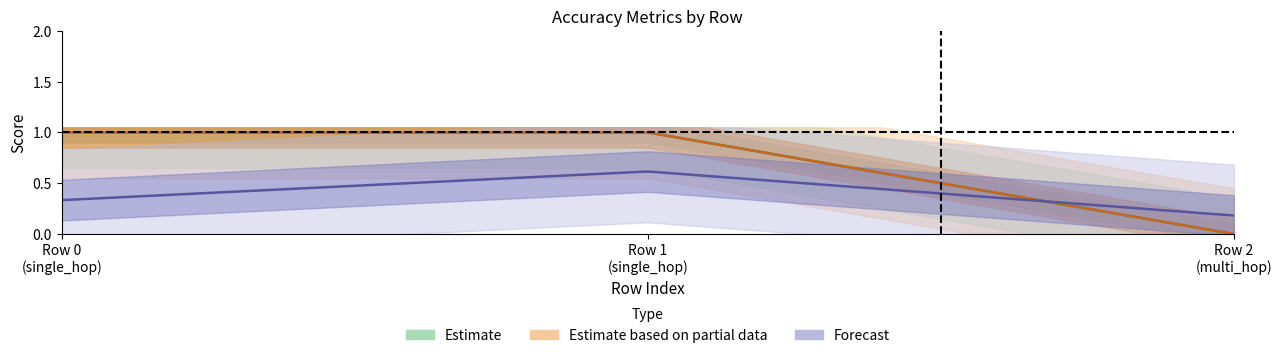

At how many categories does at least one series exceed 0?

3